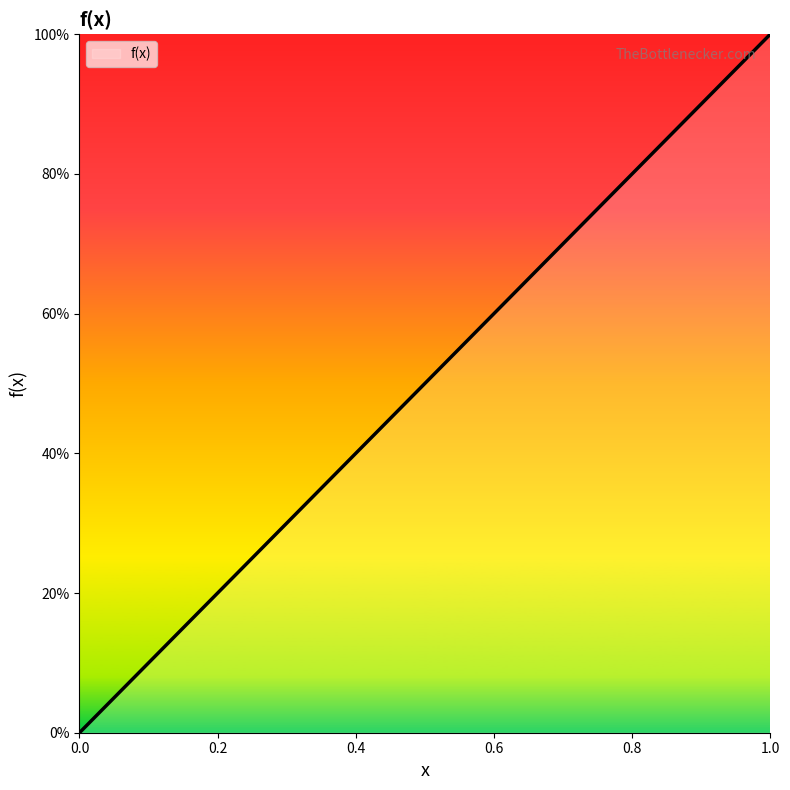

What is the maximum value shown in the chart?

1.0